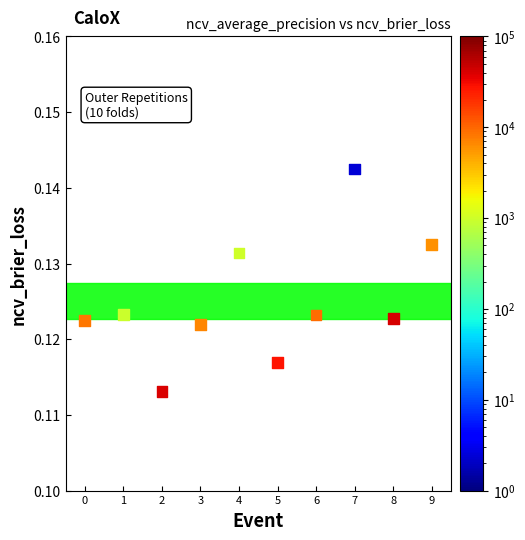

Count the number of points in this scatter plot.

10